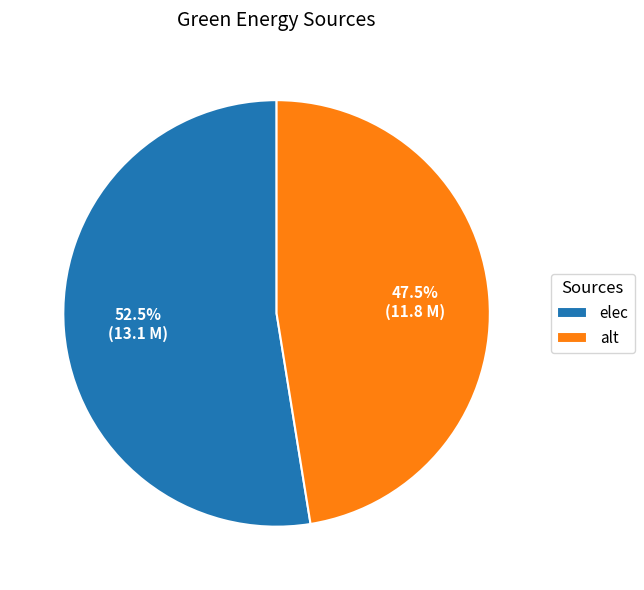

Between alt and elec, which is larger?

elec